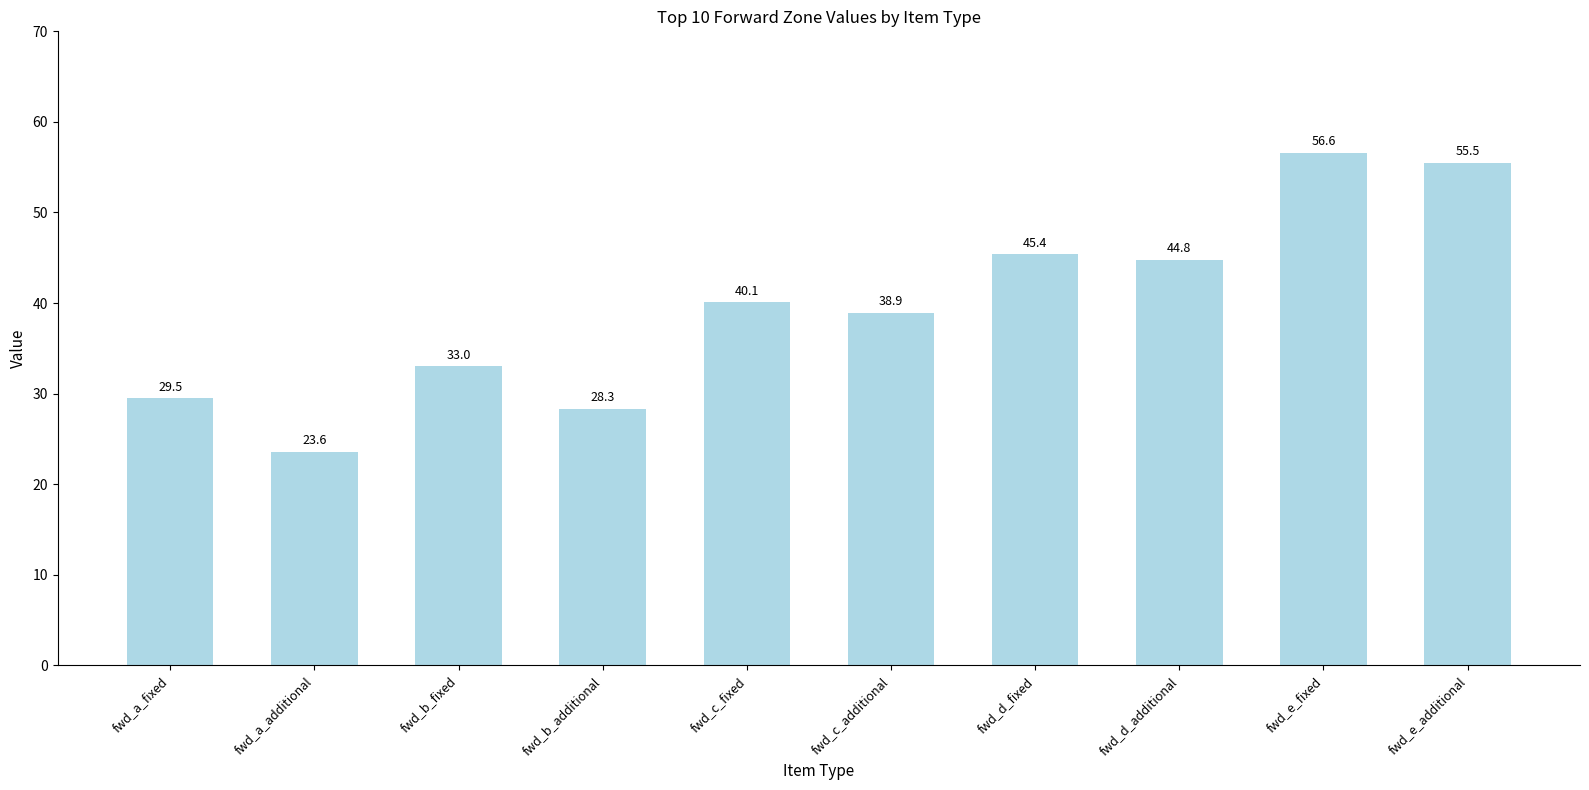

Rank the categories by value from highest to lowest.

fwd_e_fixed, fwd_e_additional, fwd_d_fixed, fwd_d_additional, fwd_c_fixed, fwd_c_additional, fwd_b_fixed, fwd_a_fixed, fwd_b_additional, fwd_a_additional